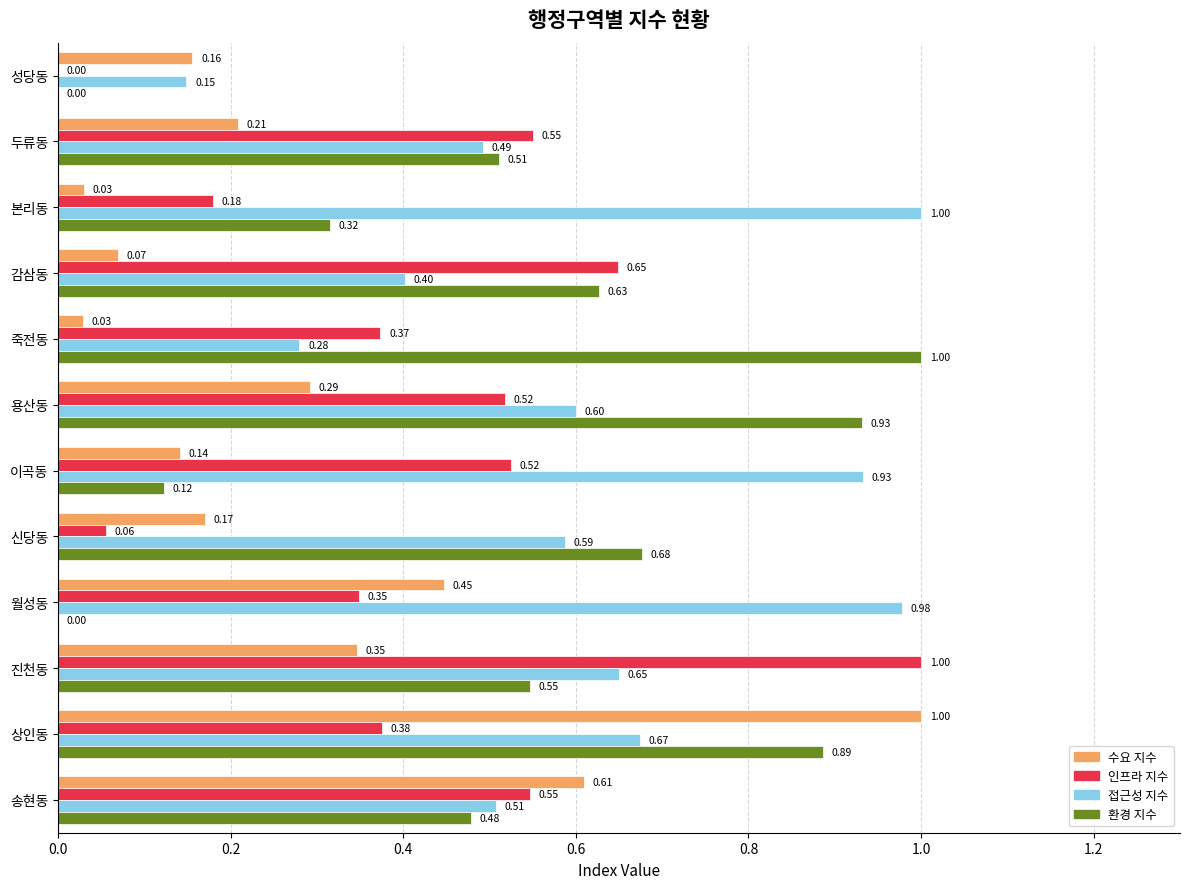

Which series has the largest total across all categories?

접근성 지수